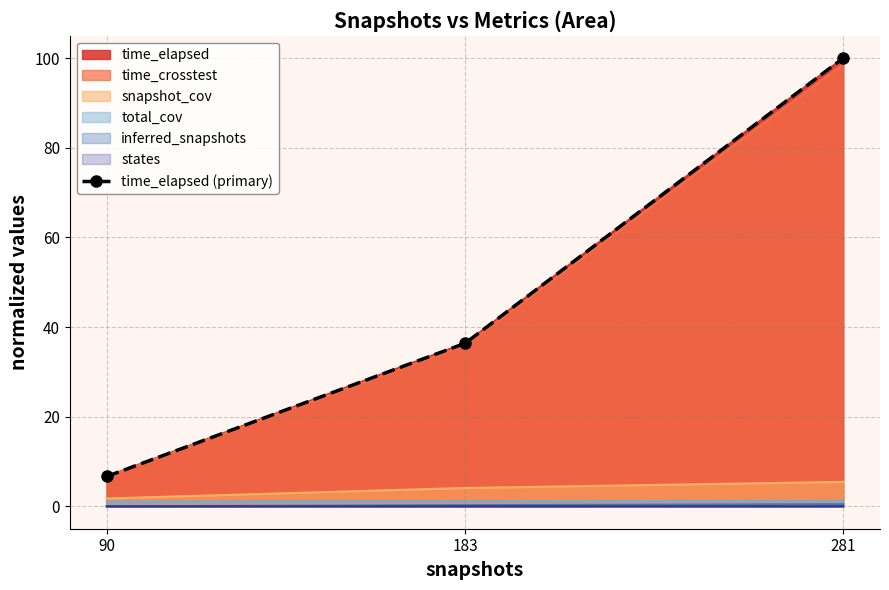

Reading left to right, what are all the values shown in this chart?

90=6.7	183=36.4	281=100.0